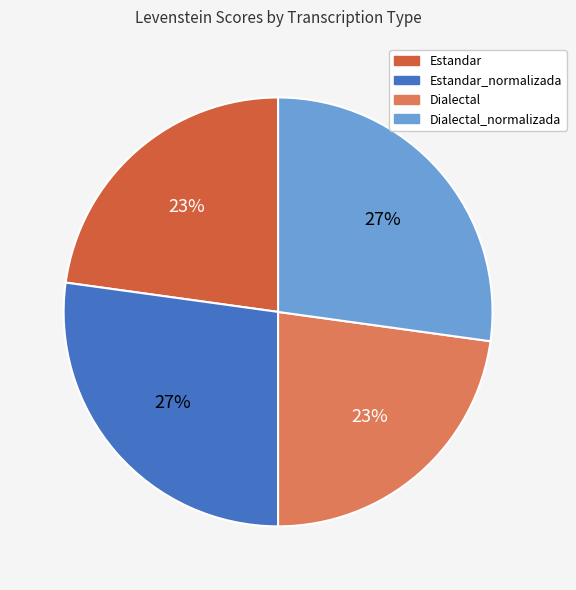

Does Dialectal account for over 50% of the chart?

No